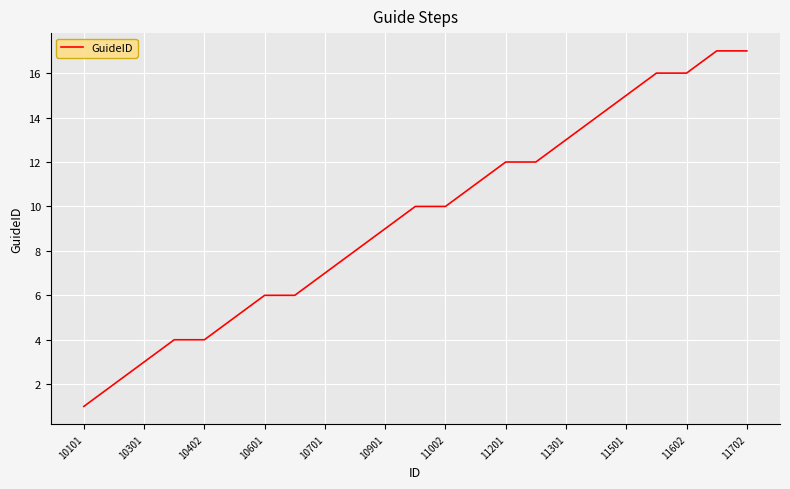

How many lines are shown in the chart?

1